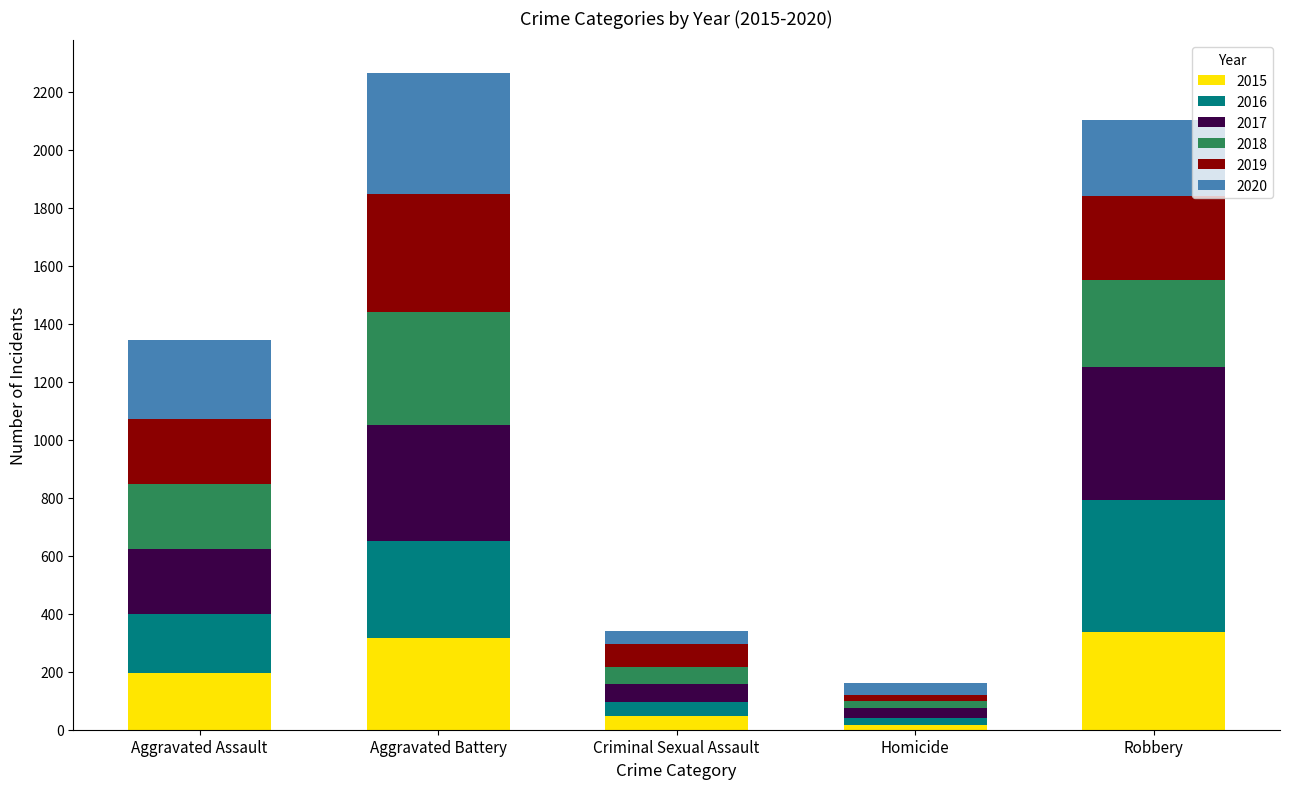

What is the total value across all series at Robbery?

2102